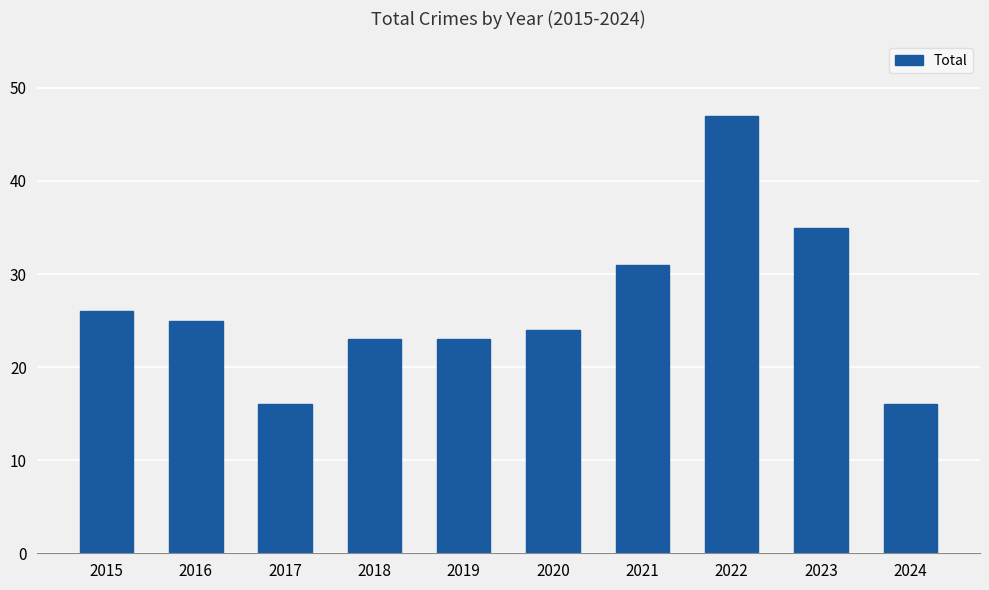

Reading left to right, transcribe all the data shown in this chart.

2015=26	2016=25	2017=16	2018=23	2019=23	2020=24	2021=31	2022=47	2023=35	2024=16